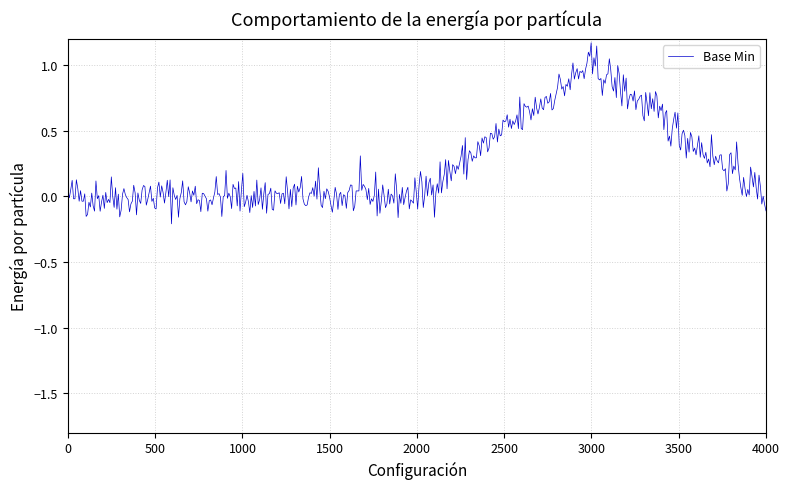

Does the chart have visible grid lines?

Yes